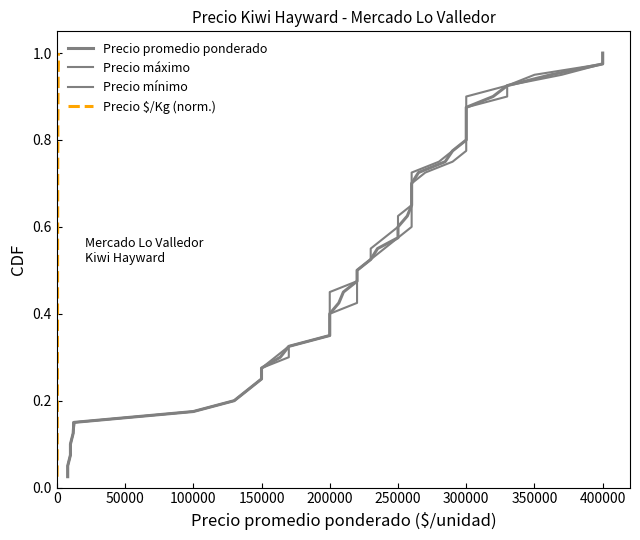

What is the sum of all Precio $/Kg (norm.) values?

20.5